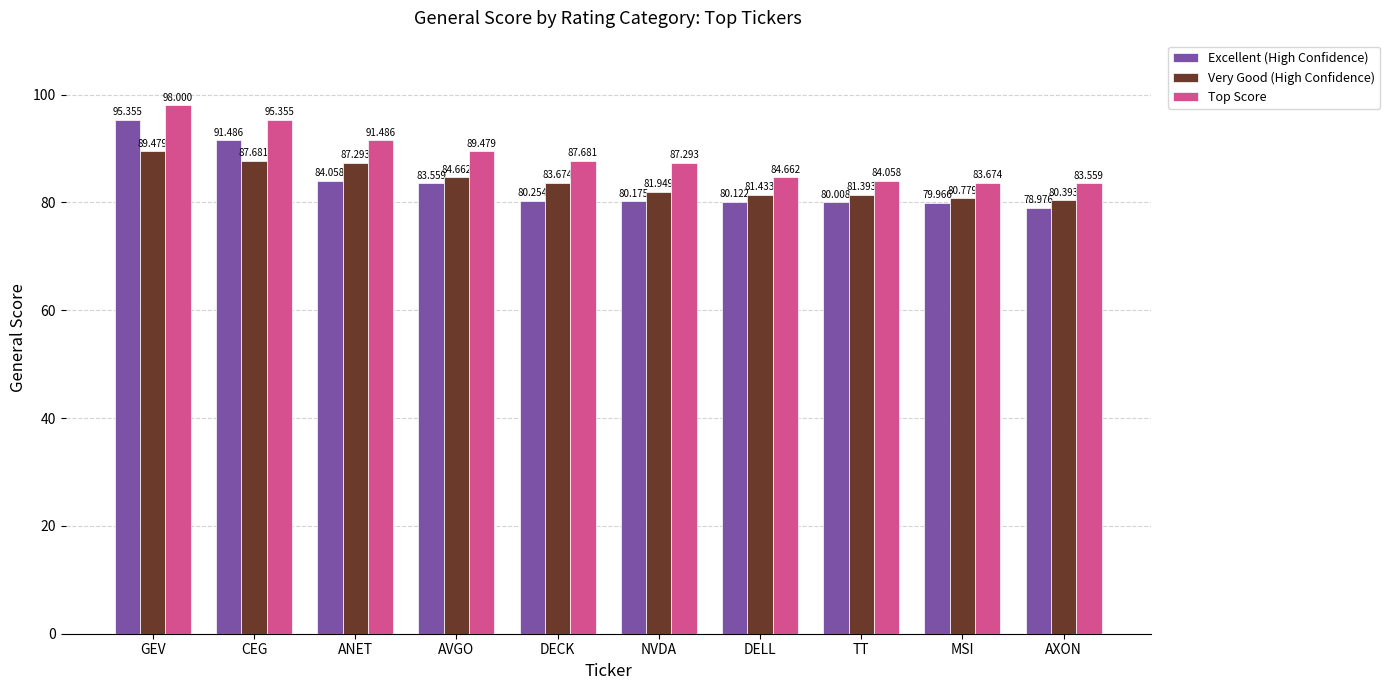

How many bars are there in each group?

3